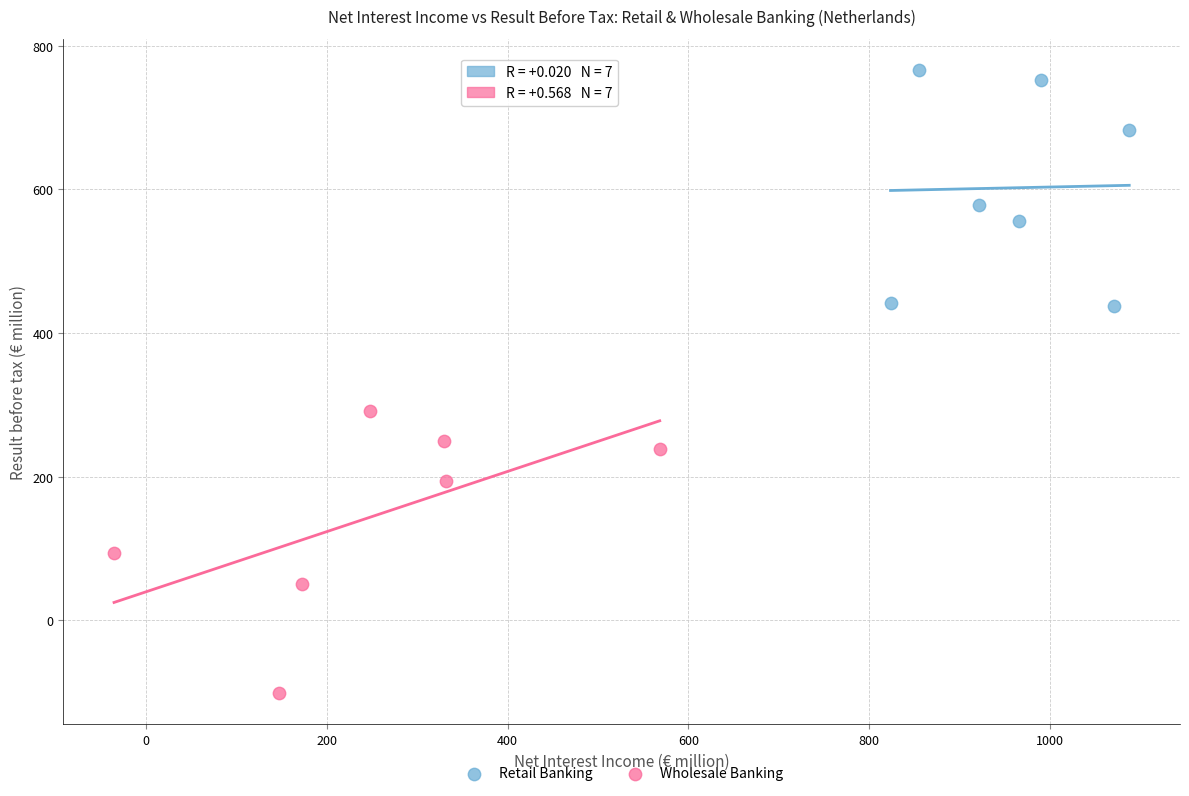

What are all the series names shown in the legend?

Retail Banking, Wholesale Banking